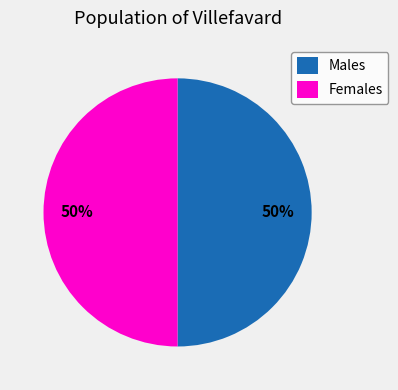

What is the ratio of the value at Females to the value at Males?

1.0